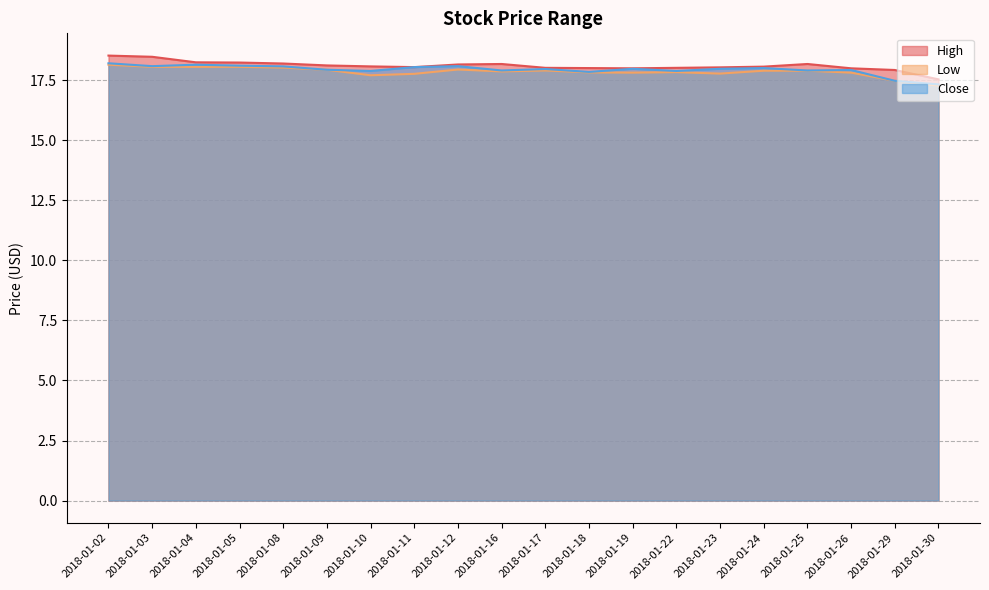

What is the value of the Close point at the 12th from the left?

17.9